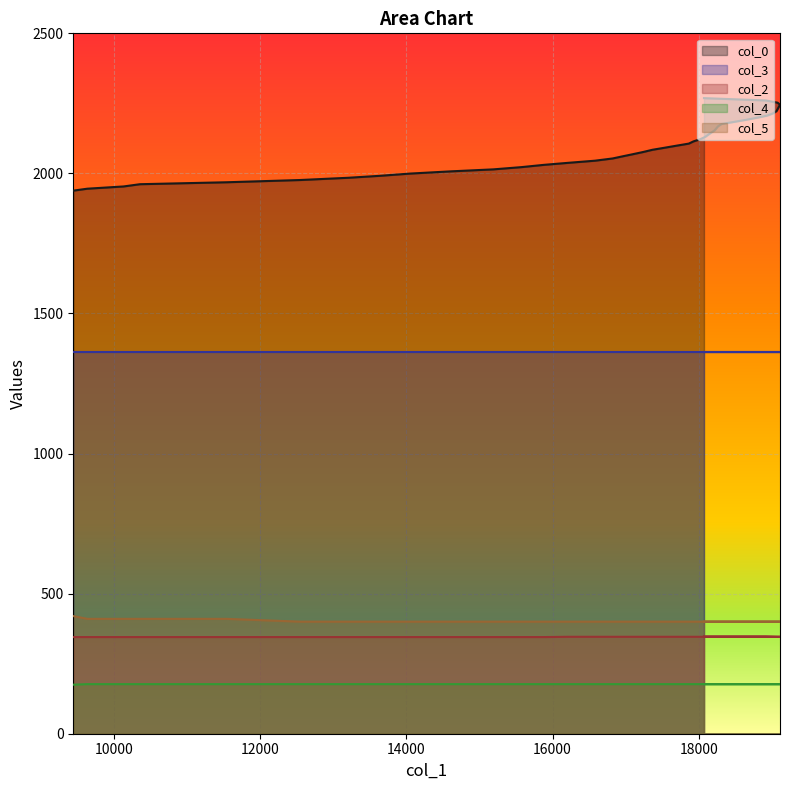

Which series has the largest range (max minus min)?

col_0